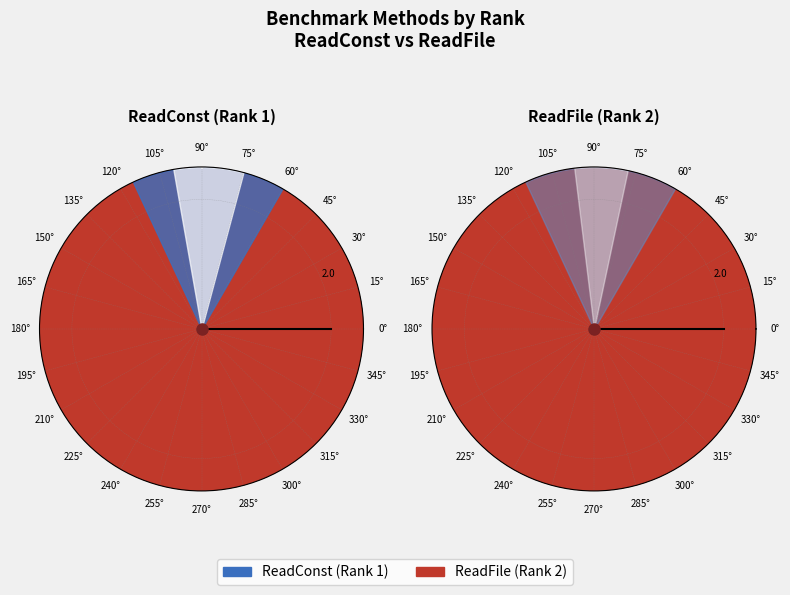

What percentage do ReadFile and ReadConst together represent?

100.0%